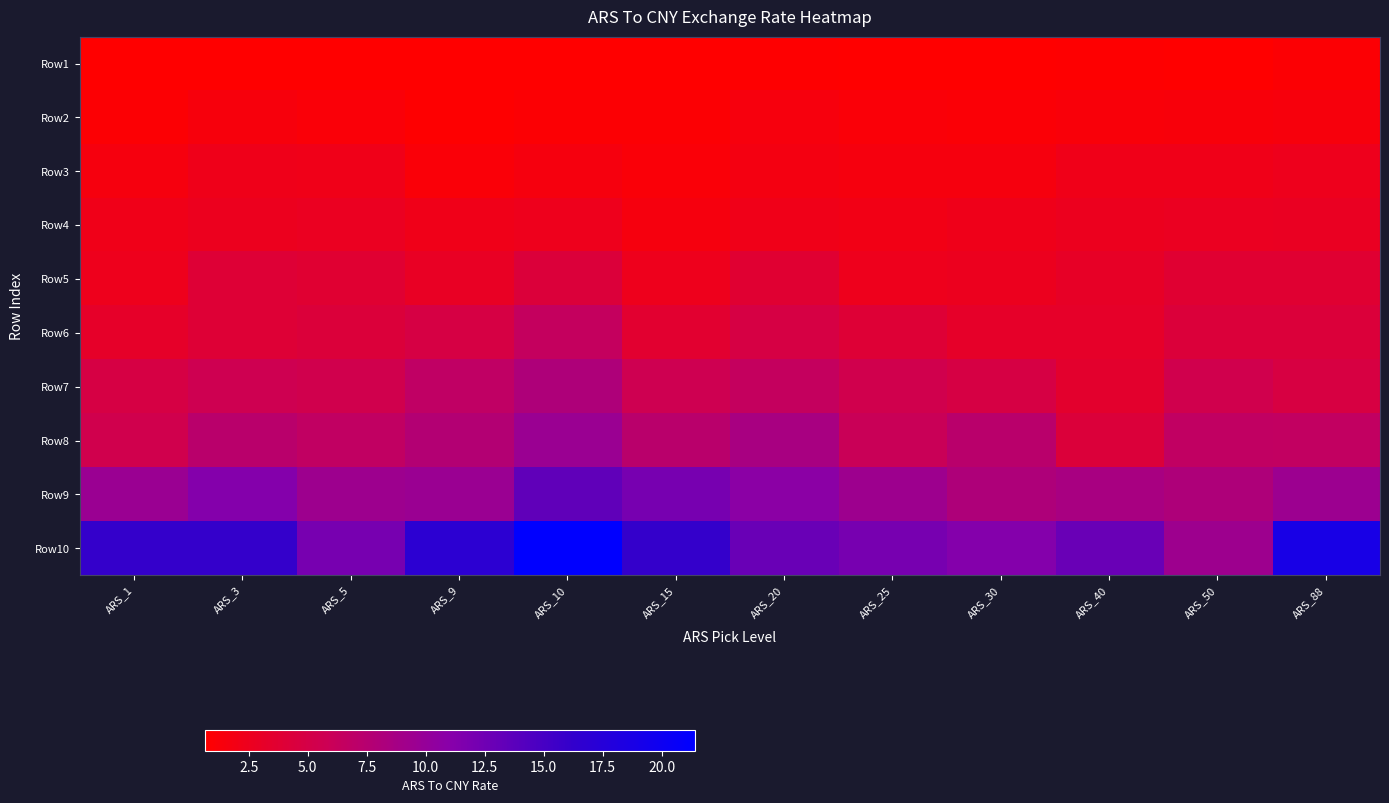

How many categories are shown in the chart?

12